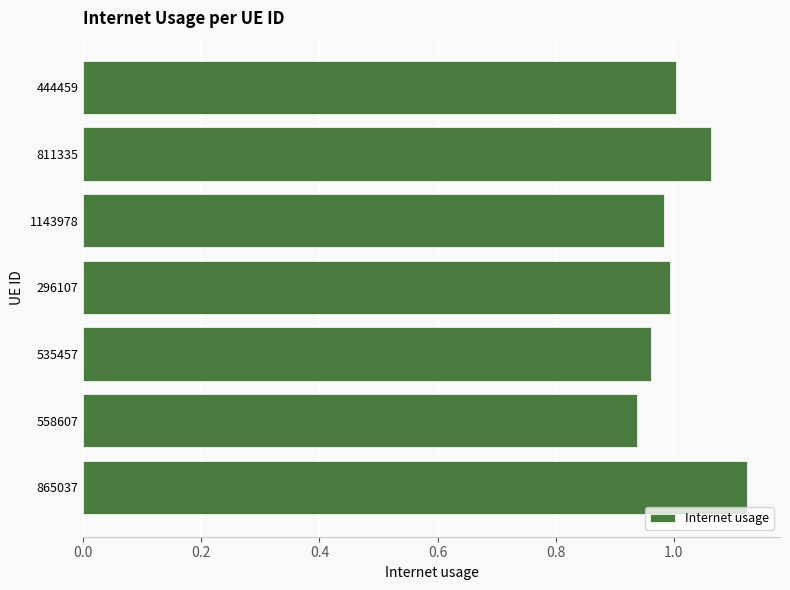

At which category does the chart reach its peak across all series?

865037